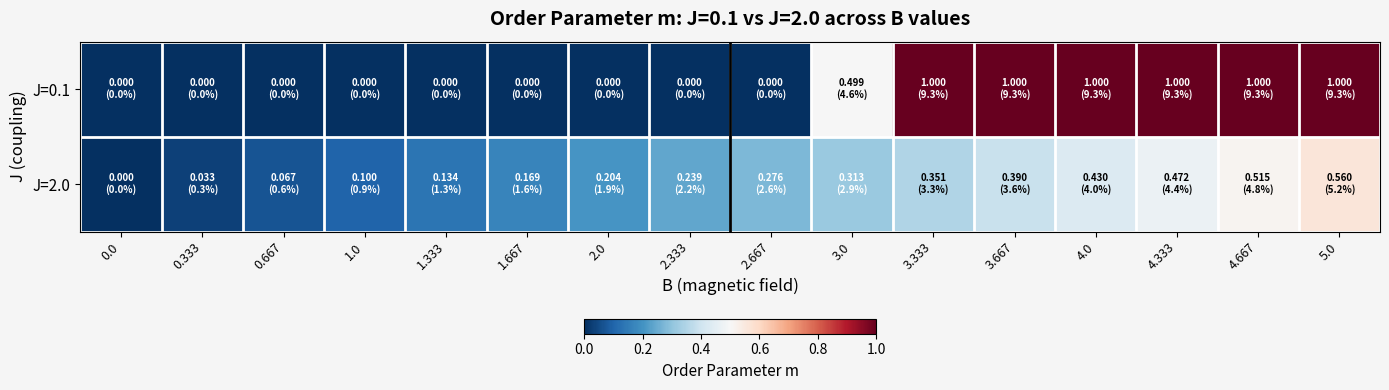

Reading left to right, extract all data points from this chart.

J=0.1: 0.0=0.0	0.333=0.0	0.667=0.0	1.0=0.0	1.333=0.0	1.667=0.0	2.0=0.0	2.333=0.0	2.667=0.0	3.0=0.5	3.333=1.0	3.667=1.0	4.0=1.0	4.333=1.0	4.667=1.0	5.0=1.0
J=2.0: 0.0=0.0	0.333=0.0	0.667=0.1	1.0=0.1	1.333=0.1	1.667=0.2	2.0=0.2	2.333=0.2	2.667=0.3	3.0=0.3	3.333=0.4	3.667=0.4	4.0=0.4	4.333=0.5	4.667=0.5	5.0=0.6